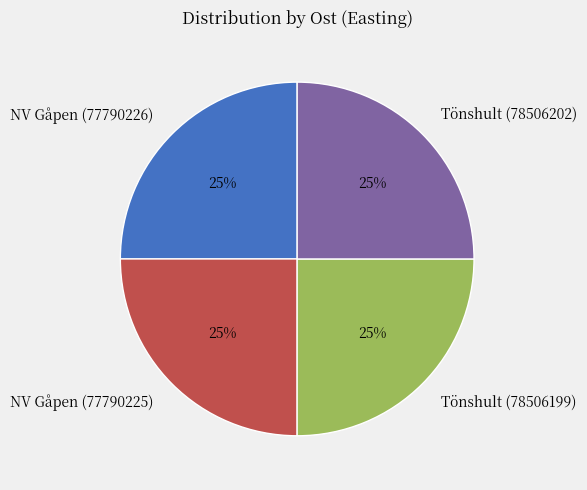

What is the ratio of the value at NV Gåpen (77790226) to the value at NV Gåpen (77790225)?

1.0